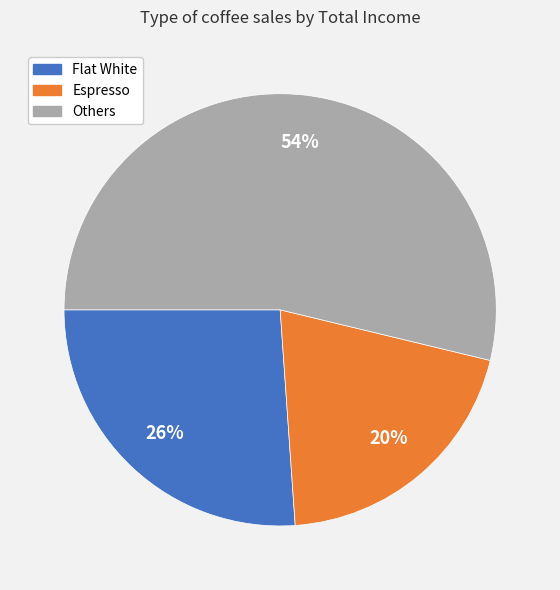

How many segments does this pie chart have?

3